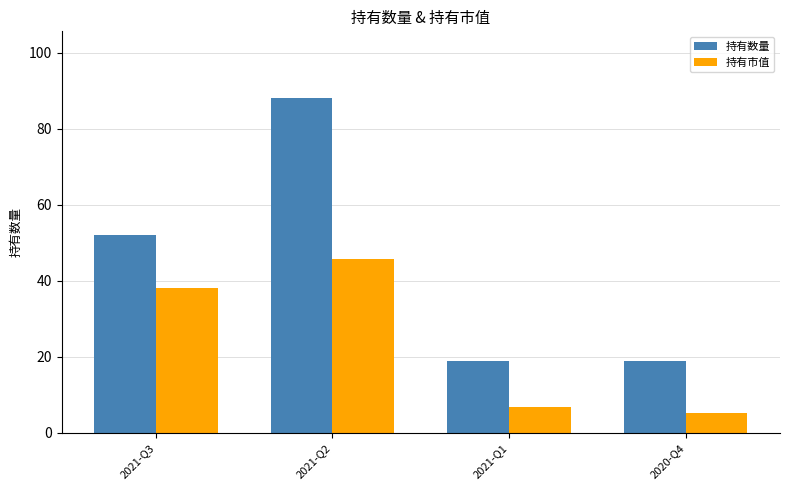

What is the difference between the second highest and minimum values in the 持有数量 series?

33.0